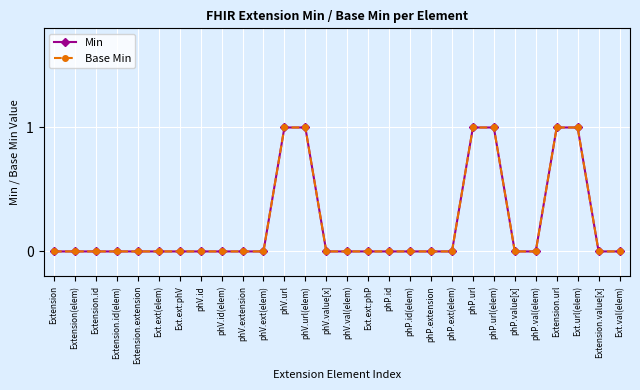

Does the chart have visible grid lines?

Yes